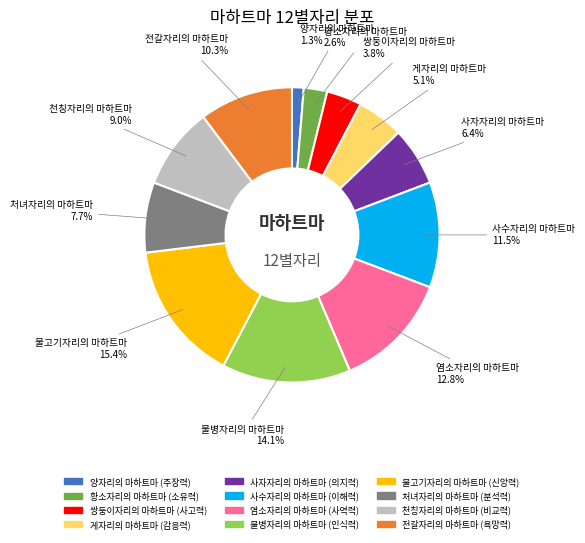

To the nearest percent, what is the average slice percentage?

8%